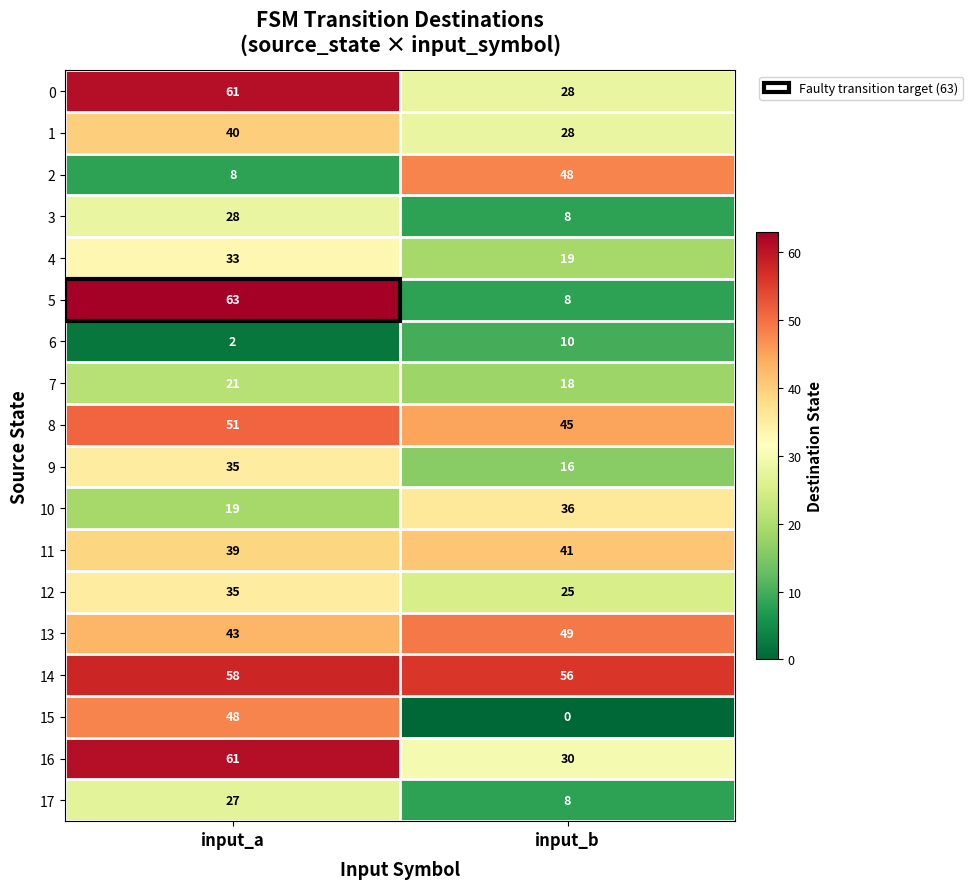

What value does the 9 series have at input_a, to the nearest 10?

40